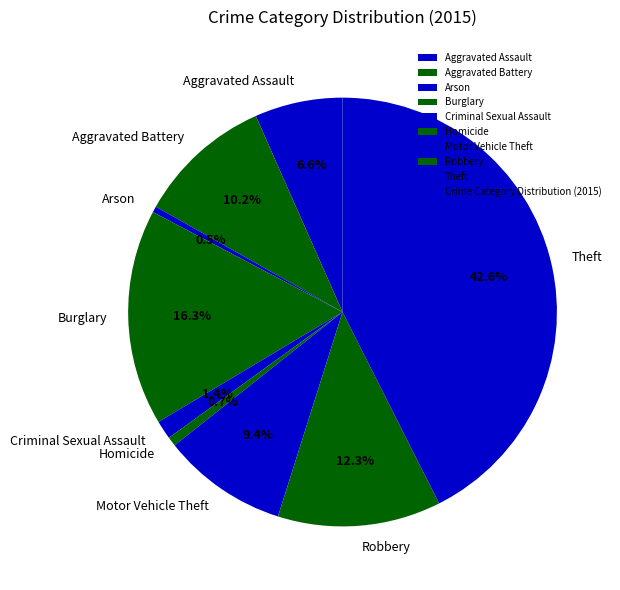

Combined, what portion of the pie is Robbery and Aggravated Assault?

18.9%